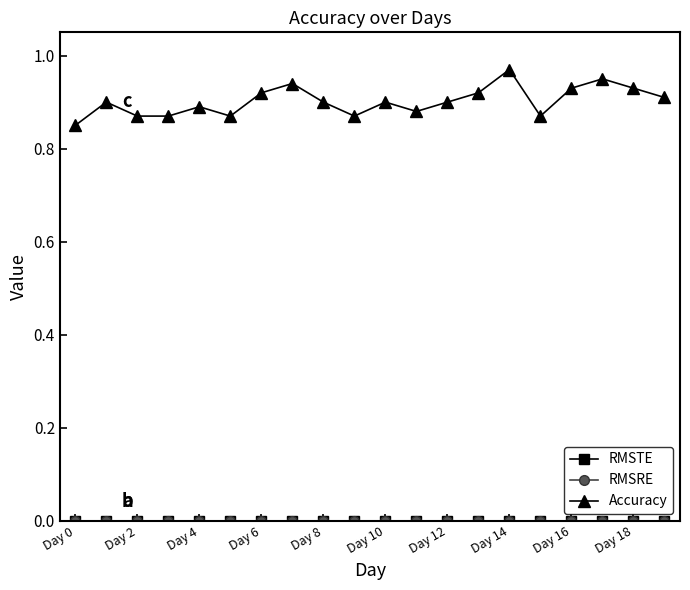

How many interior local valleys does the Accuracy series have?

4